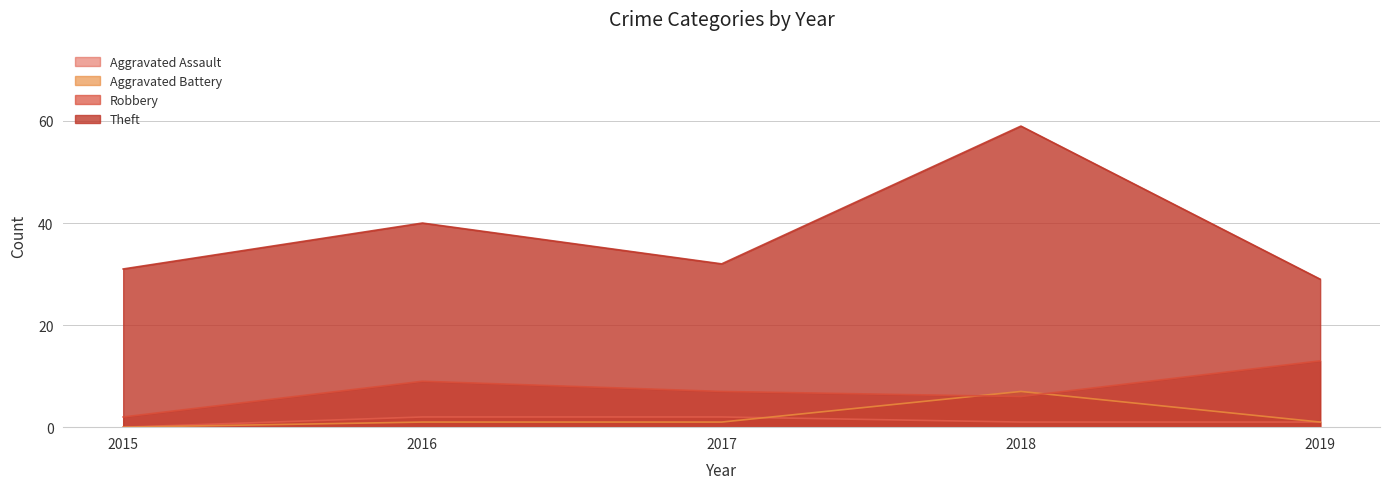

Reading left to right, list all the values displayed in this chart.

Aggravated Assault: 2015=0	2016=2	2017=2	2018=1	2019=1
Aggravated Battery: 2015=0	2016=1	2017=1	2018=7	2019=1
Robbery: 2015=2	2016=9	2017=7	2018=6	2019=13
Theft: 2015=31	2016=40	2017=32	2018=59	2019=29